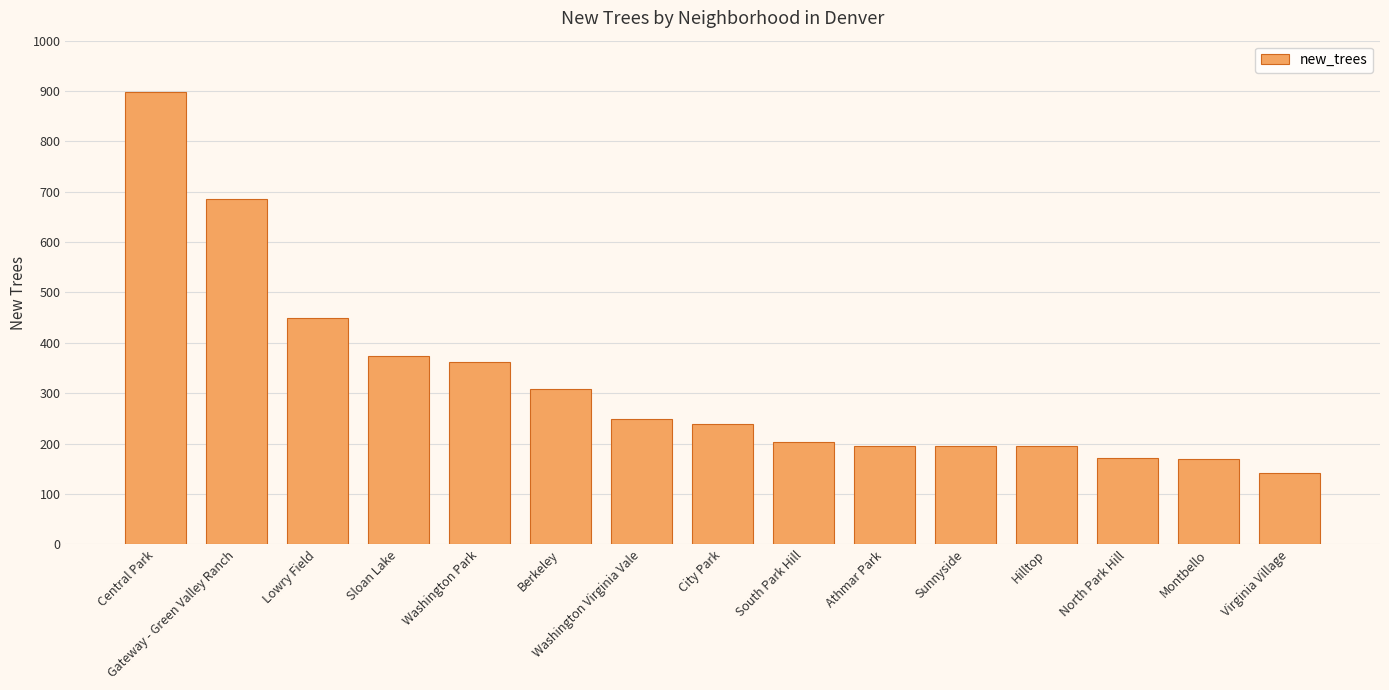

What is the maximum value shown in the chart?

898